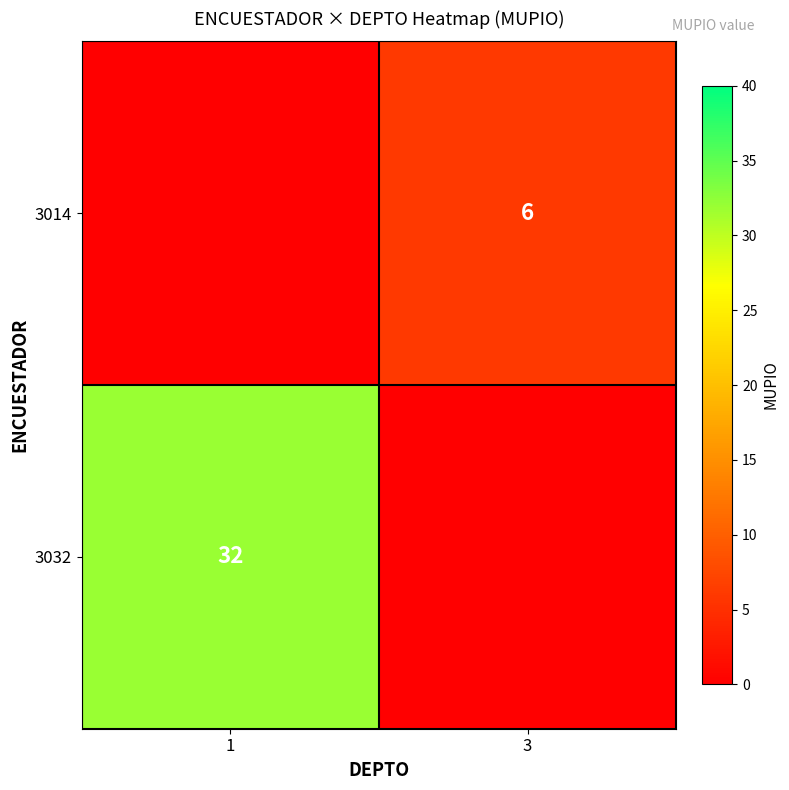

True or false: 3032 has a value of 46 at 1.

False